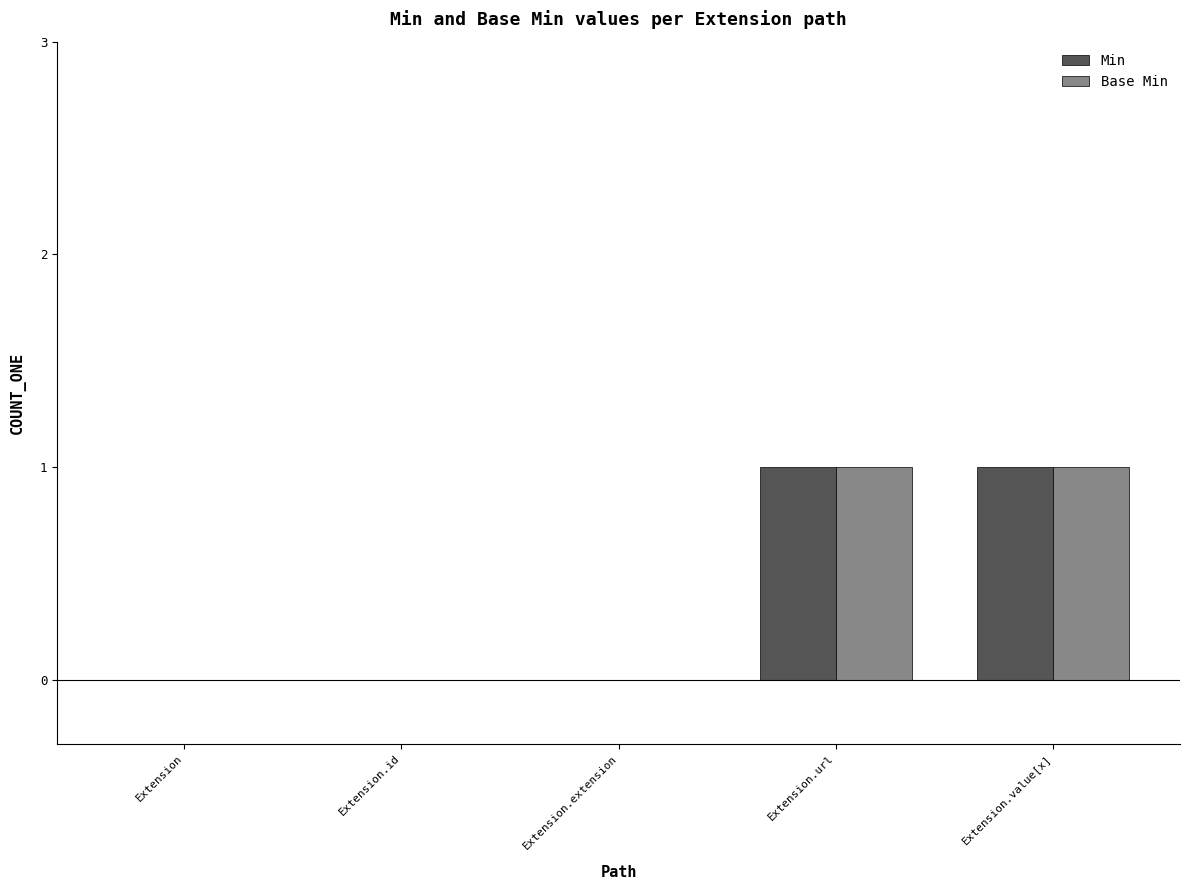

The value of Base Min at Extension.id is 0. True or false?

True